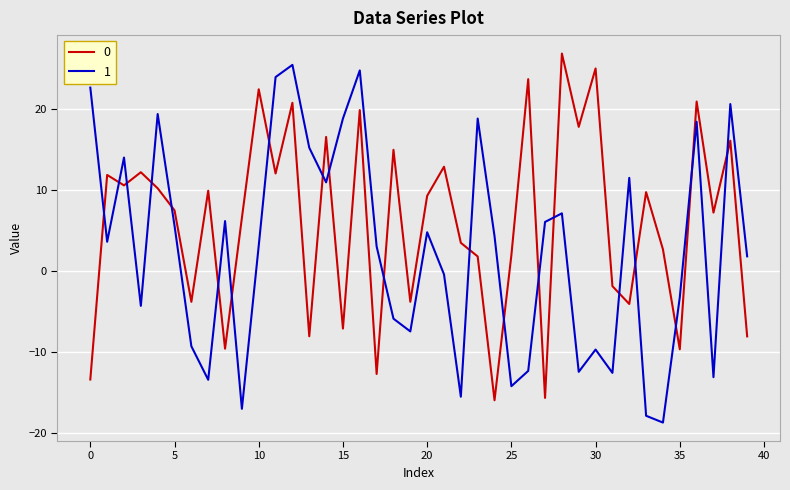

After their last crossing, which series has the higher values: 1 or 0?

1